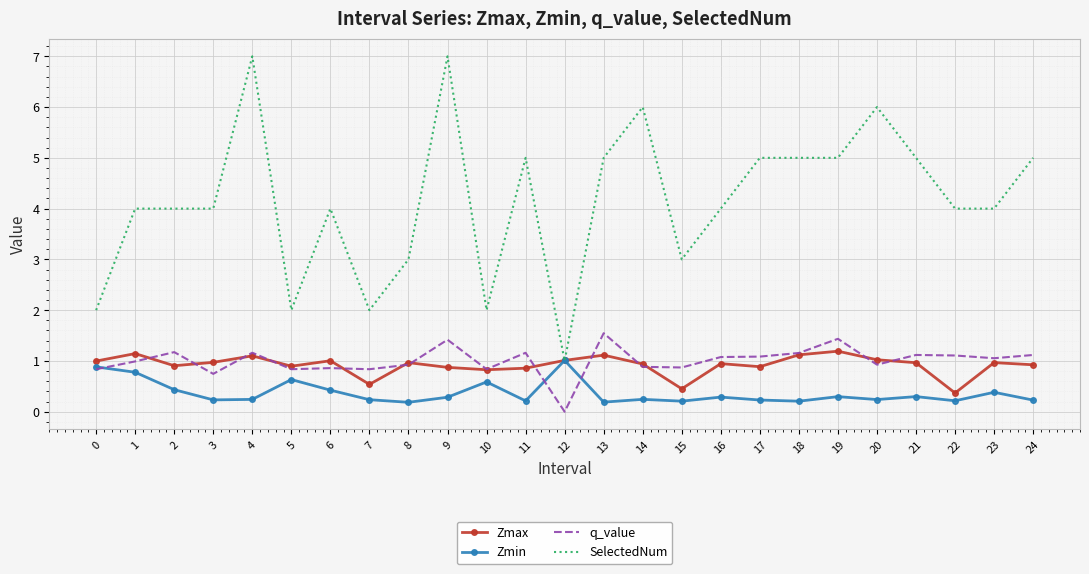

True or false: SelectedNum has more than 2 interior local peaks.

True